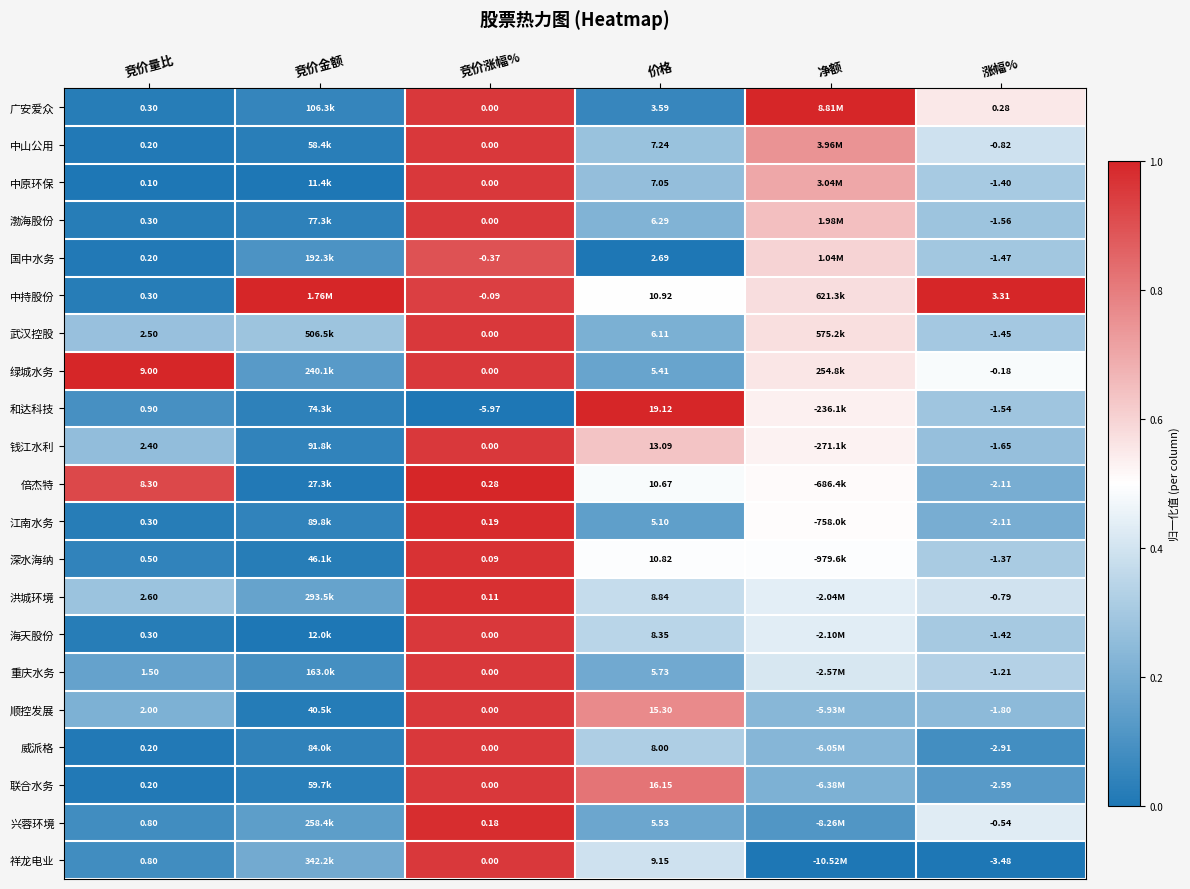

What is the difference between the highest and lowest values at 竞价量比?

8.9